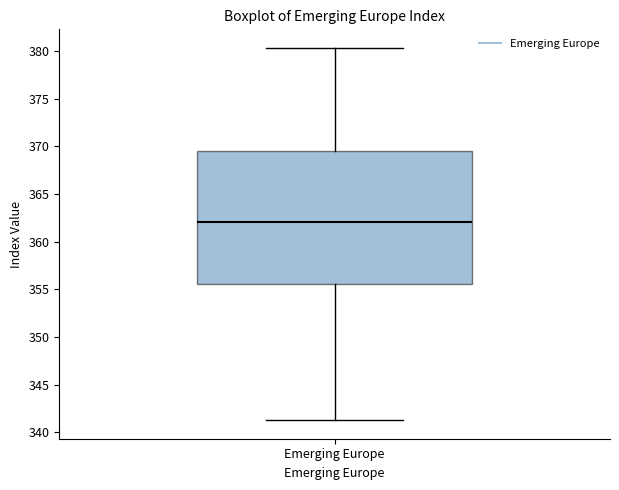

Read this box plot against the y-axis: the position of the median line, the range covered by the box, and the ends of both whiskers. The values are not printed on the chart, so give them approximately, as read against the axis.

median 362.0, box 355.5 to 369.5, whiskers 341.5 to 380.5